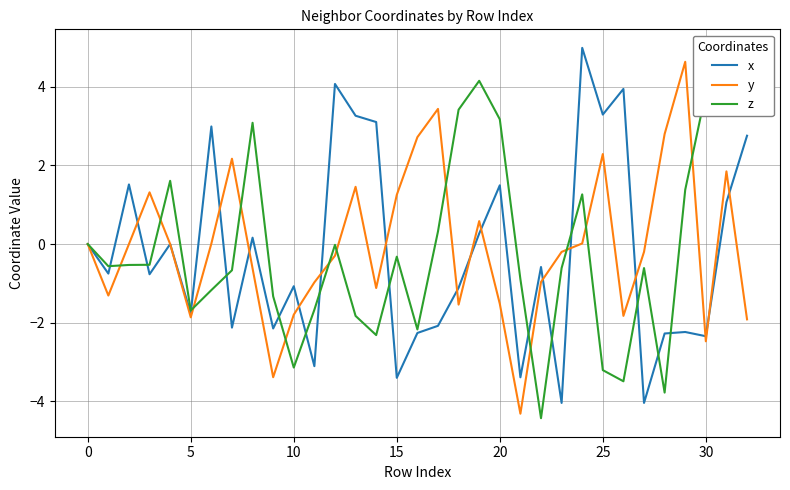

True or false: y has more than 2 points higher than both neighbors.

True